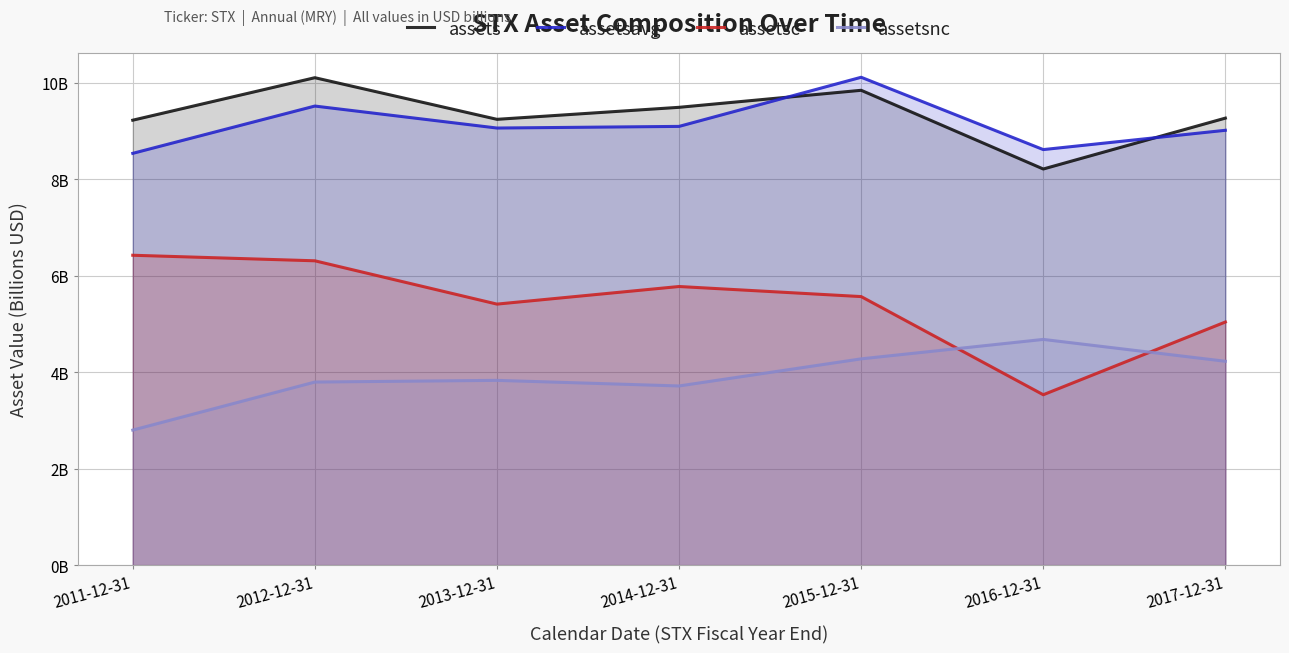

True or false: assetsnc and assetsavg cross at least once.

False